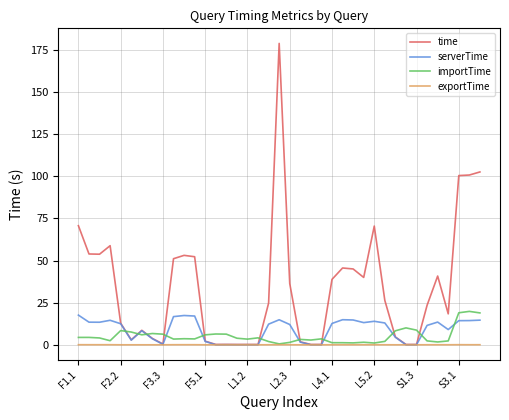

What is the difference between the maximum and minimum values in the serverTime series?

17.6